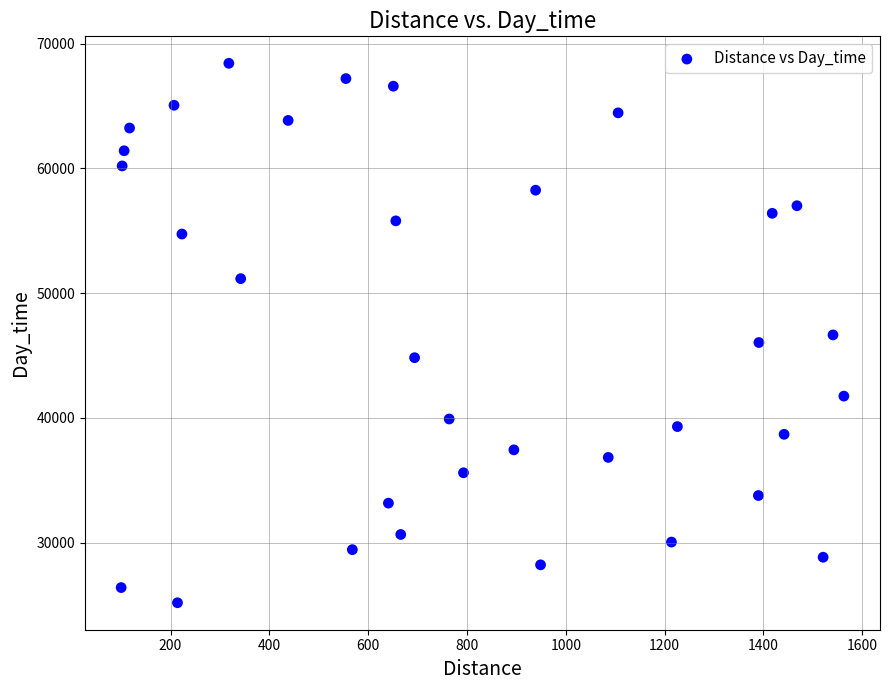

What is the range of X values (max minus min)?

1463